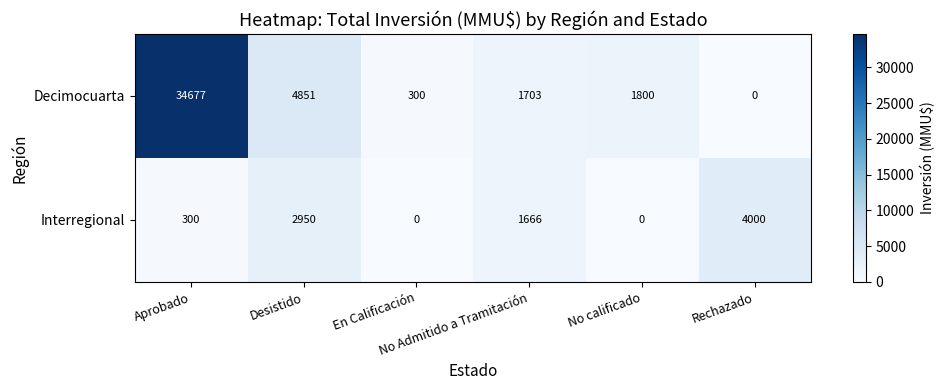

What is the average value of the Decimocuarta series?

7222